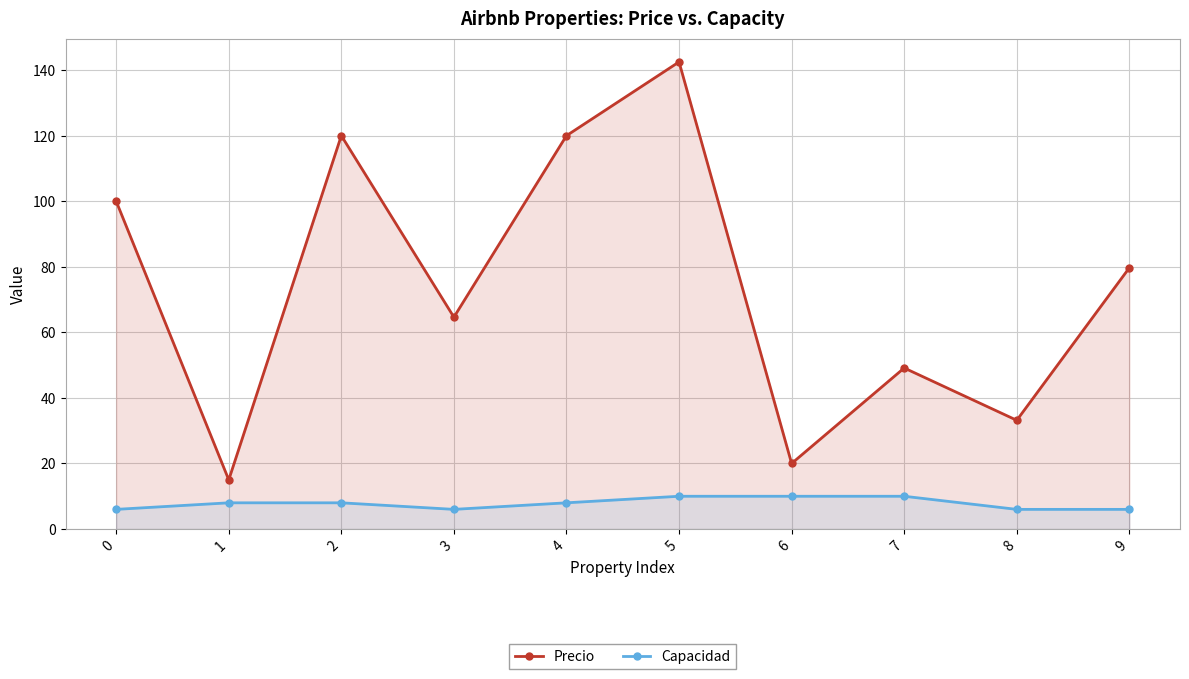

True or false: Capacidad and Precio intersect in this chart.

False